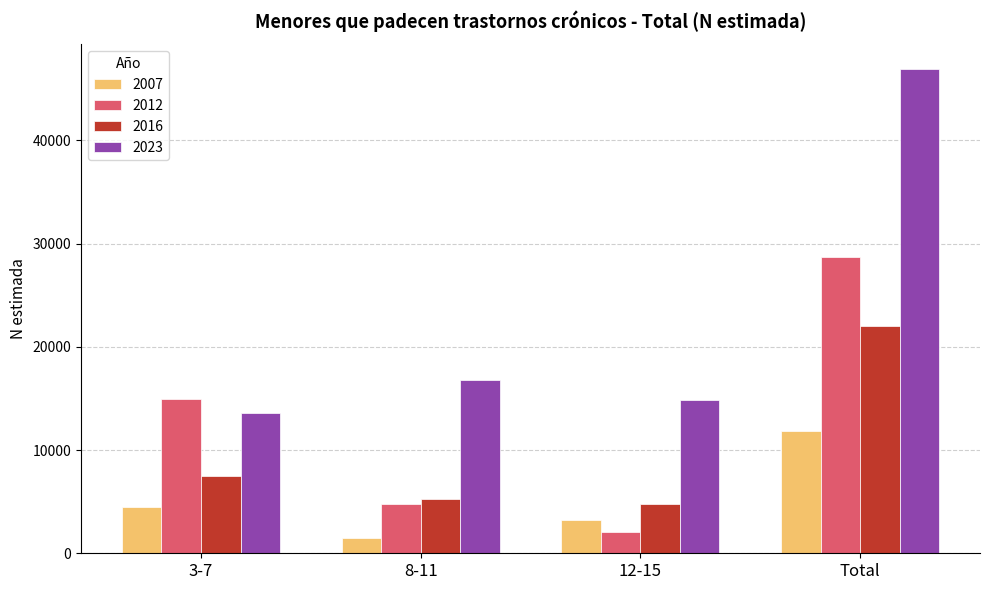

Which category has the highest value across all series?

Total